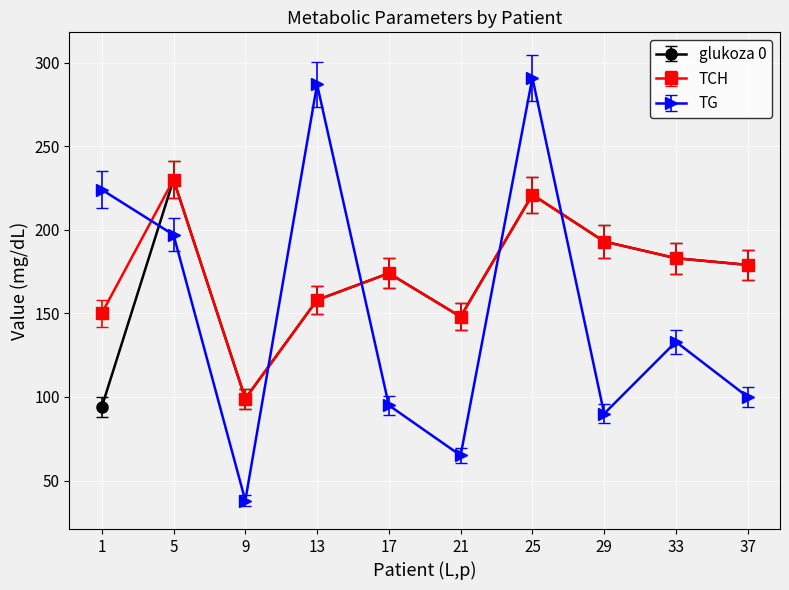

Does the chart display data point markers on the line(s)?

Yes